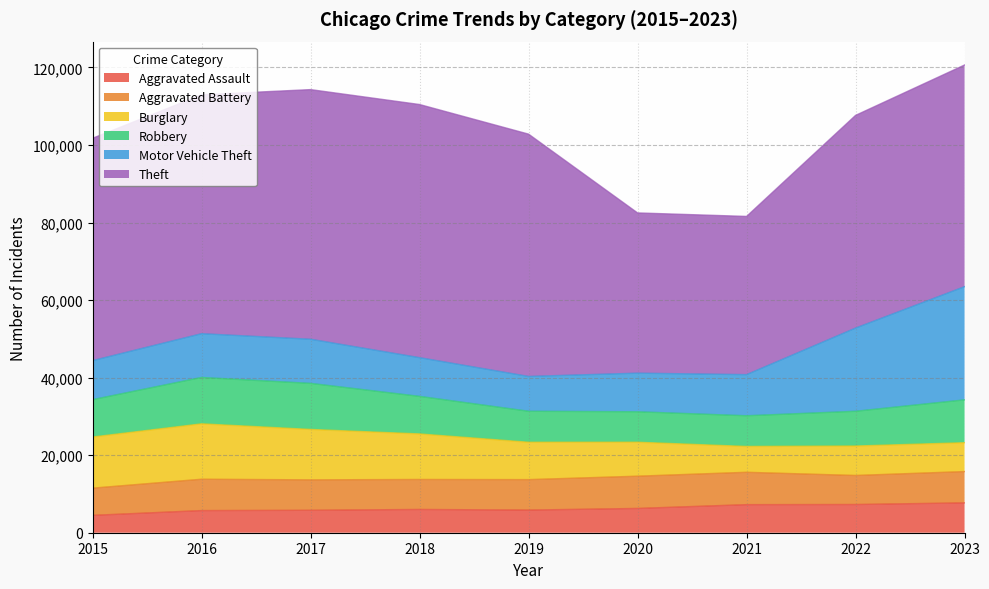

What is the sum of all Aggravated Battery values?

70768